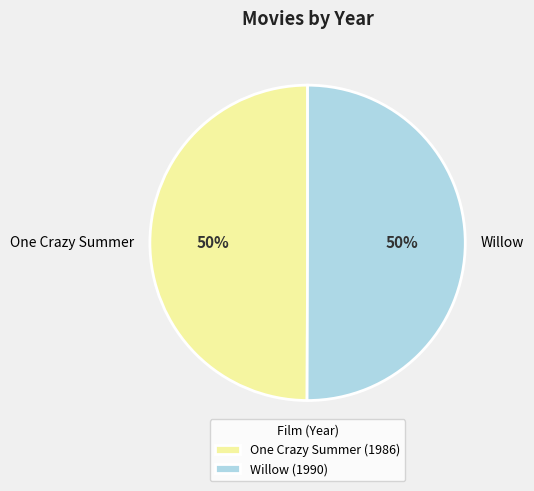

Is it true that One Crazy Summer is 36% of the pie?

False